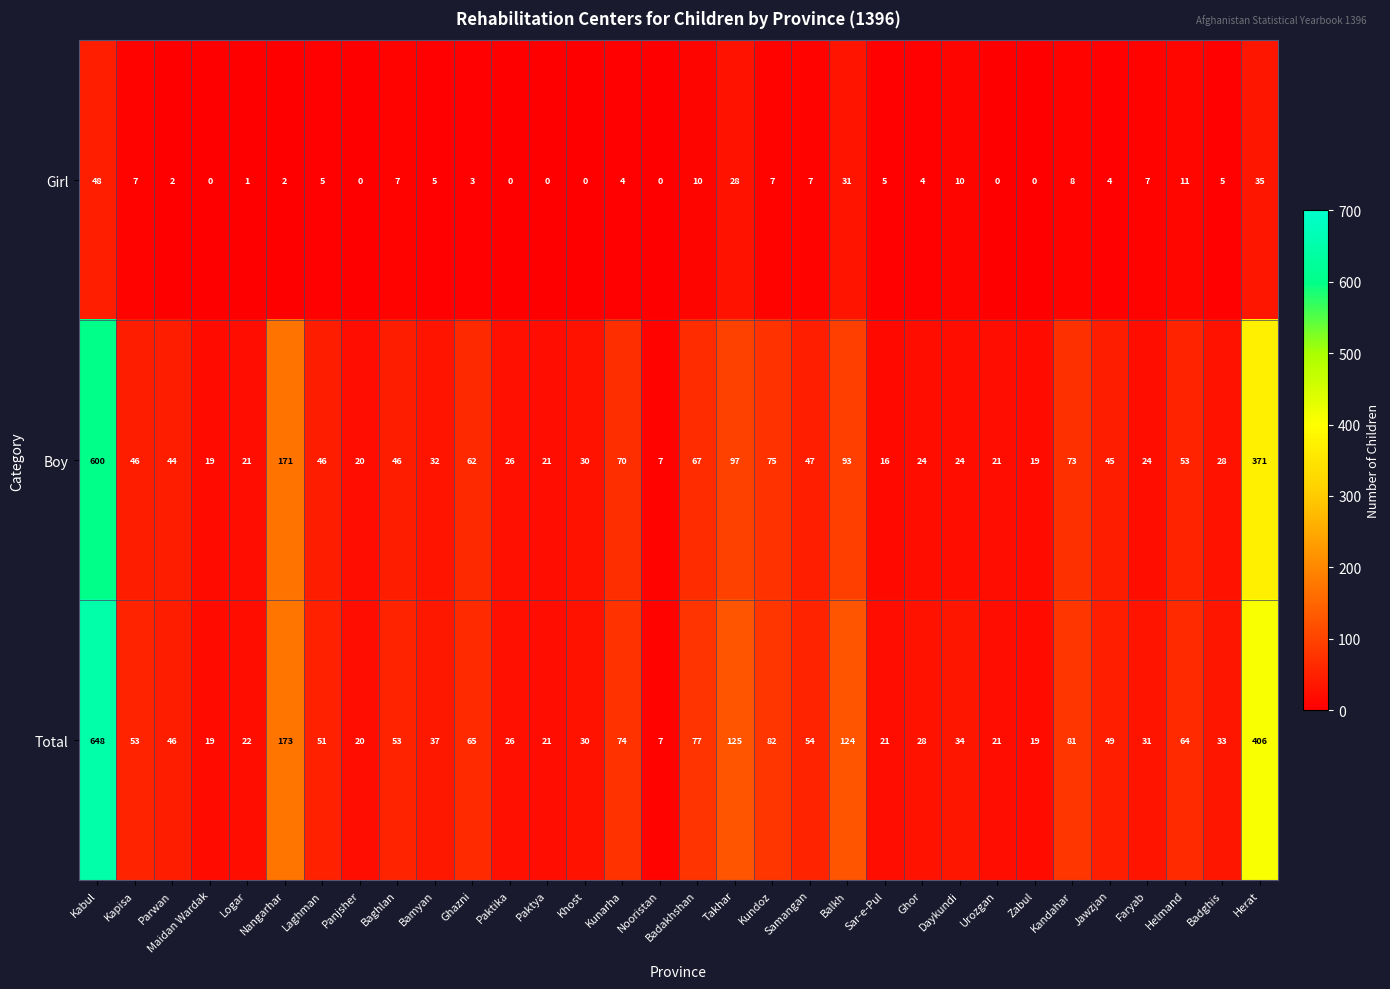

Rank the series by their maximum value, from highest to lowest.

Total, Boy, Girl